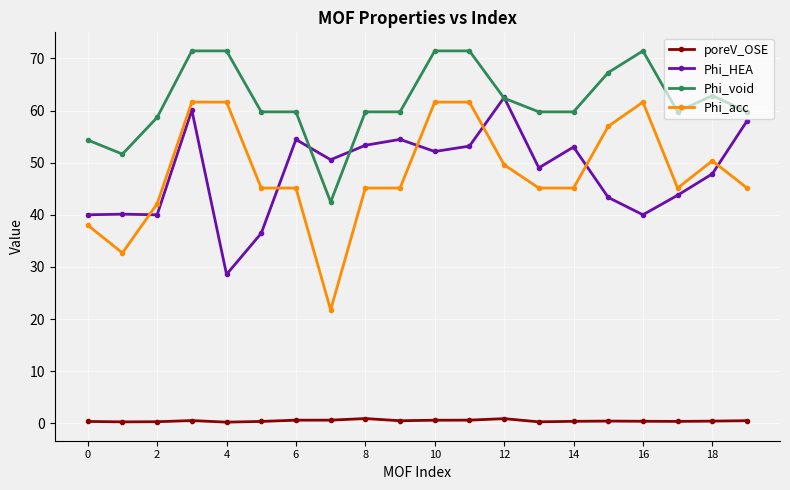

Which series has the widest spread of values?

Phi_acc